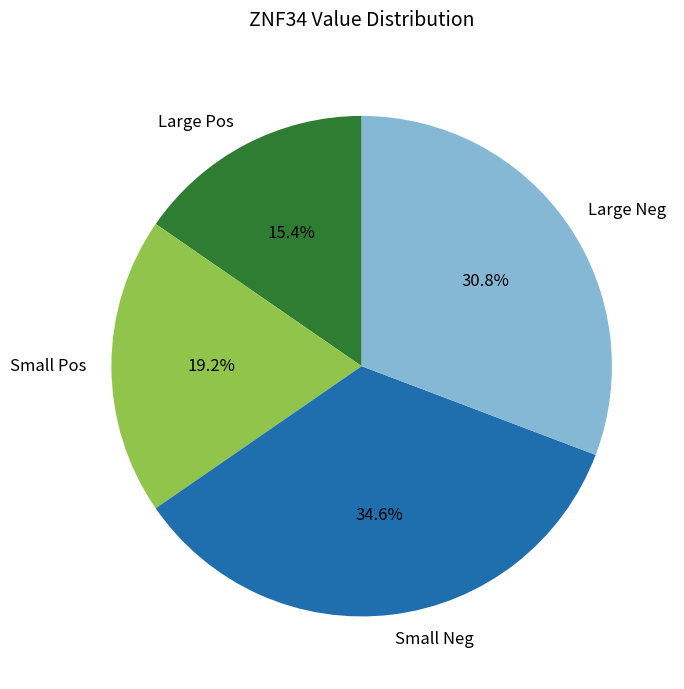

To the nearest percent, what is the average slice percentage?

25%